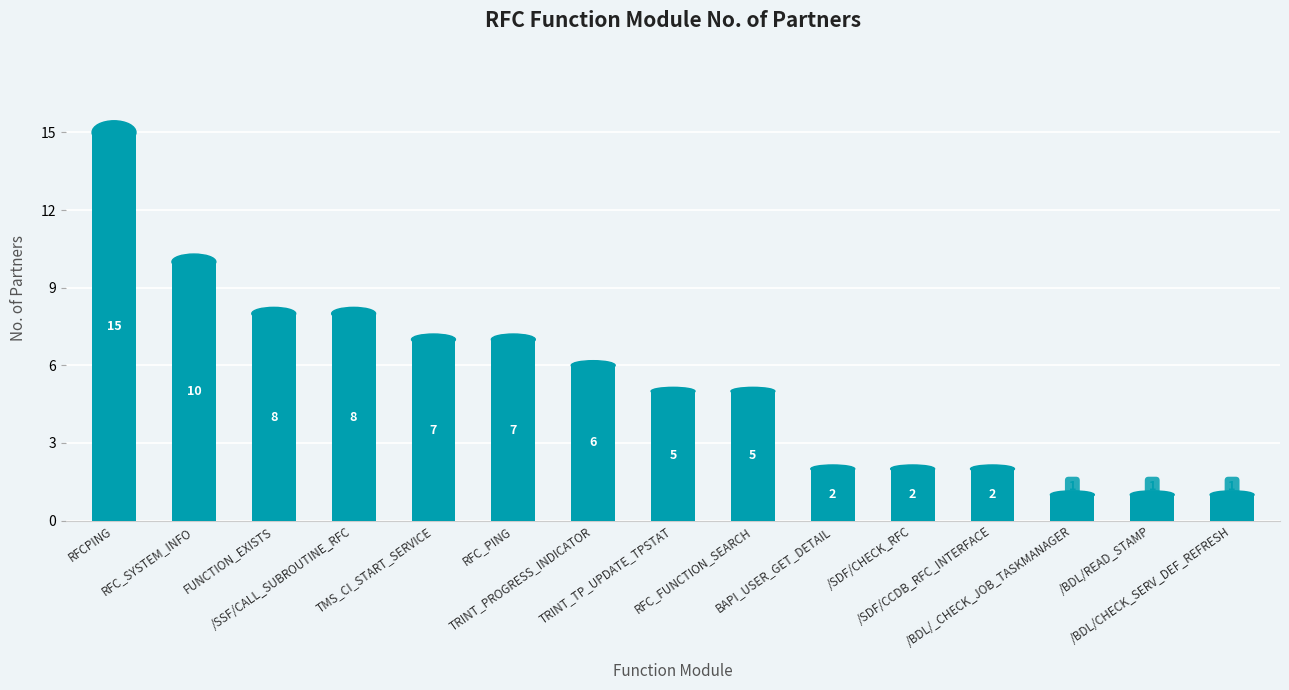

True or false: the data shows 6 at TRINT_PROGRESS_INDICATOR.

True